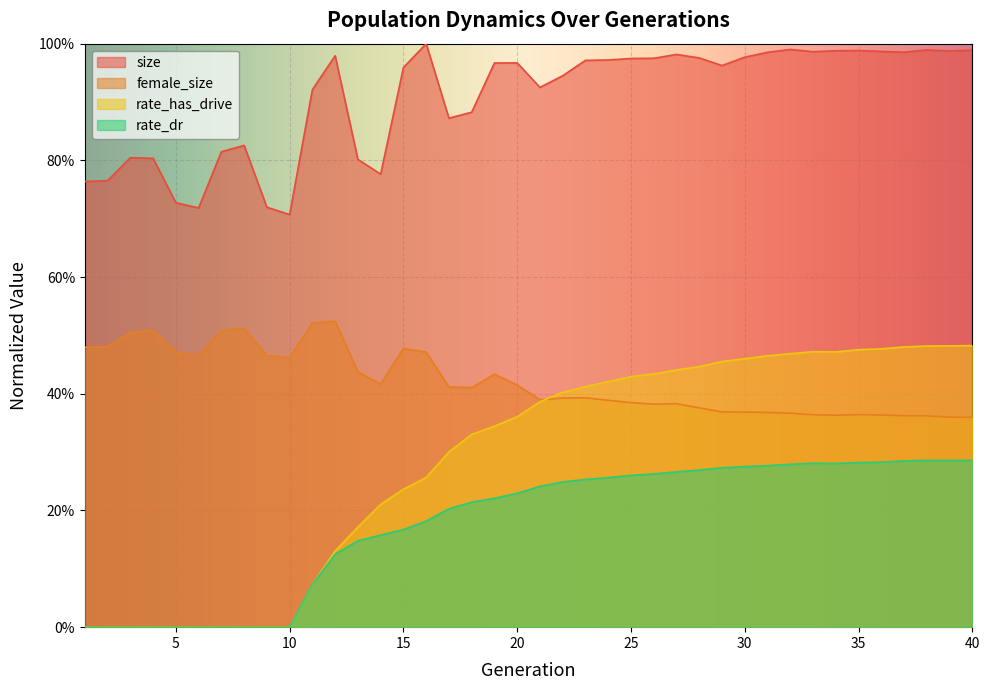

The size series shows 1.0 at 33. True or false?

True